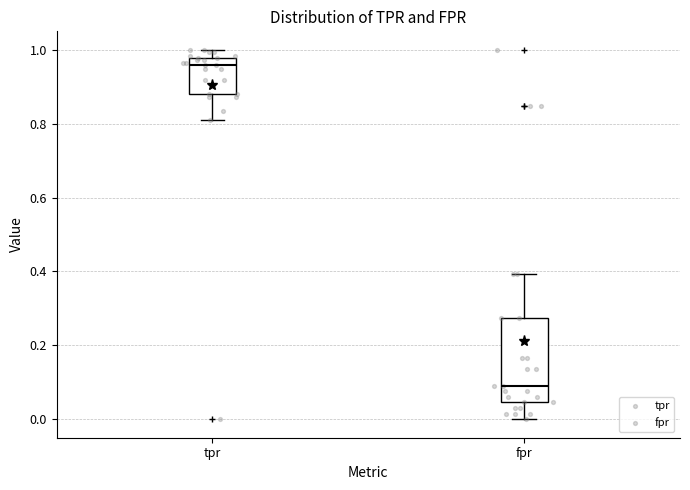

Comparing the boxes themselves (not the whiskers), which one is the tallest?

fpr